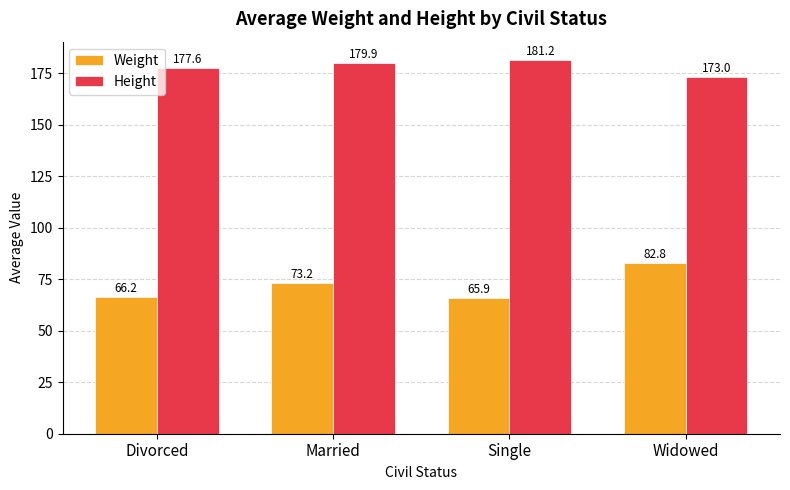

Reading left to right, what are all the values shown in this chart?

Weight: Divorced=66.2	Married=73.2	Single=65.9	Widowed=82.8
Height: Divorced=177.6	Married=179.9	Single=181.2	Widowed=173.0